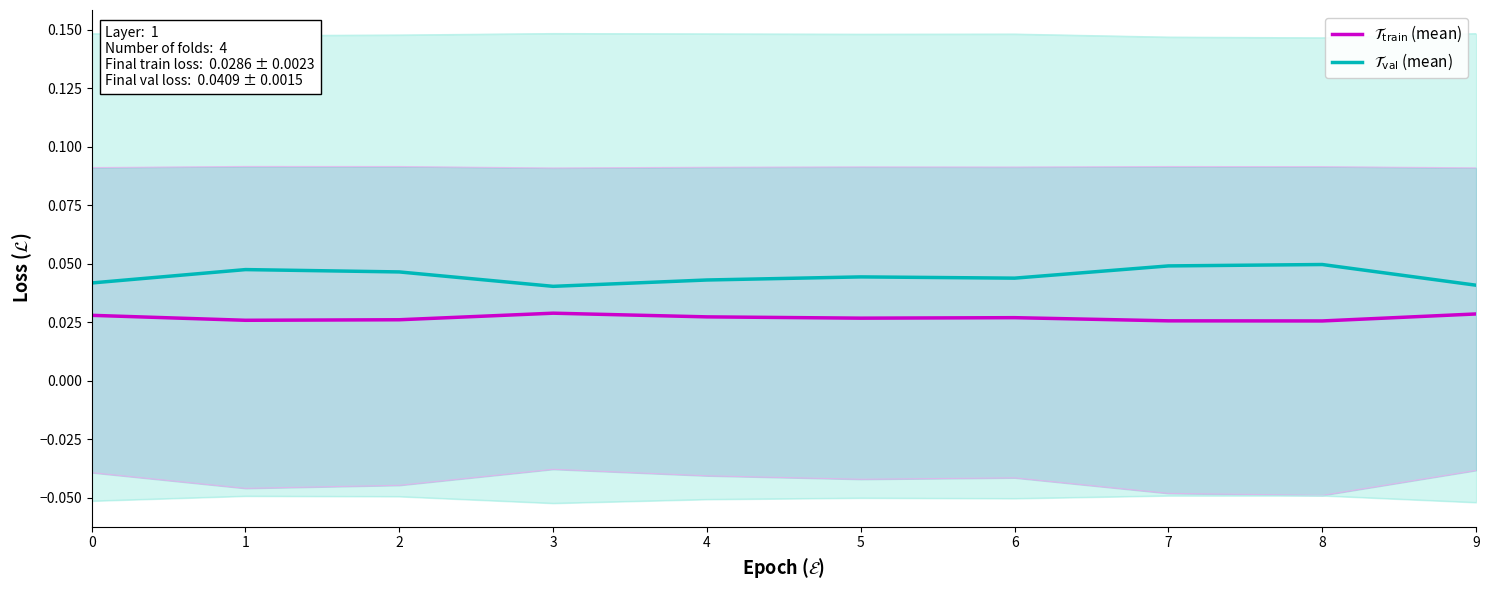

What are all the series names shown in the legend?

$\mathcal{T}_\mathrm{train}$ (mean), $\mathcal{T}_\mathrm{val}$ (mean)